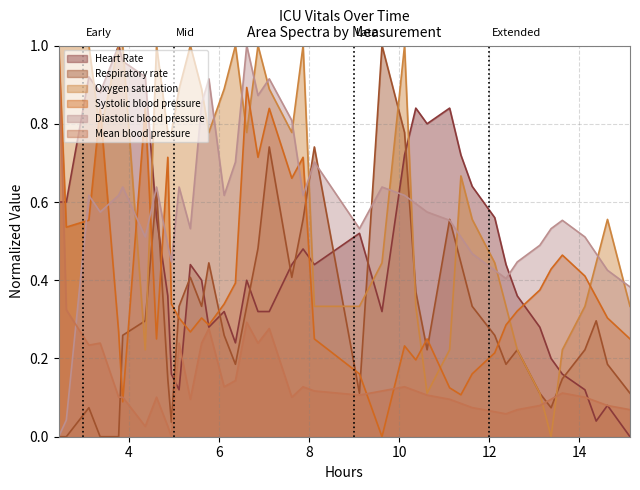

True or false: Mean blood pressure and Systolic blood pressure cross at least once.

True